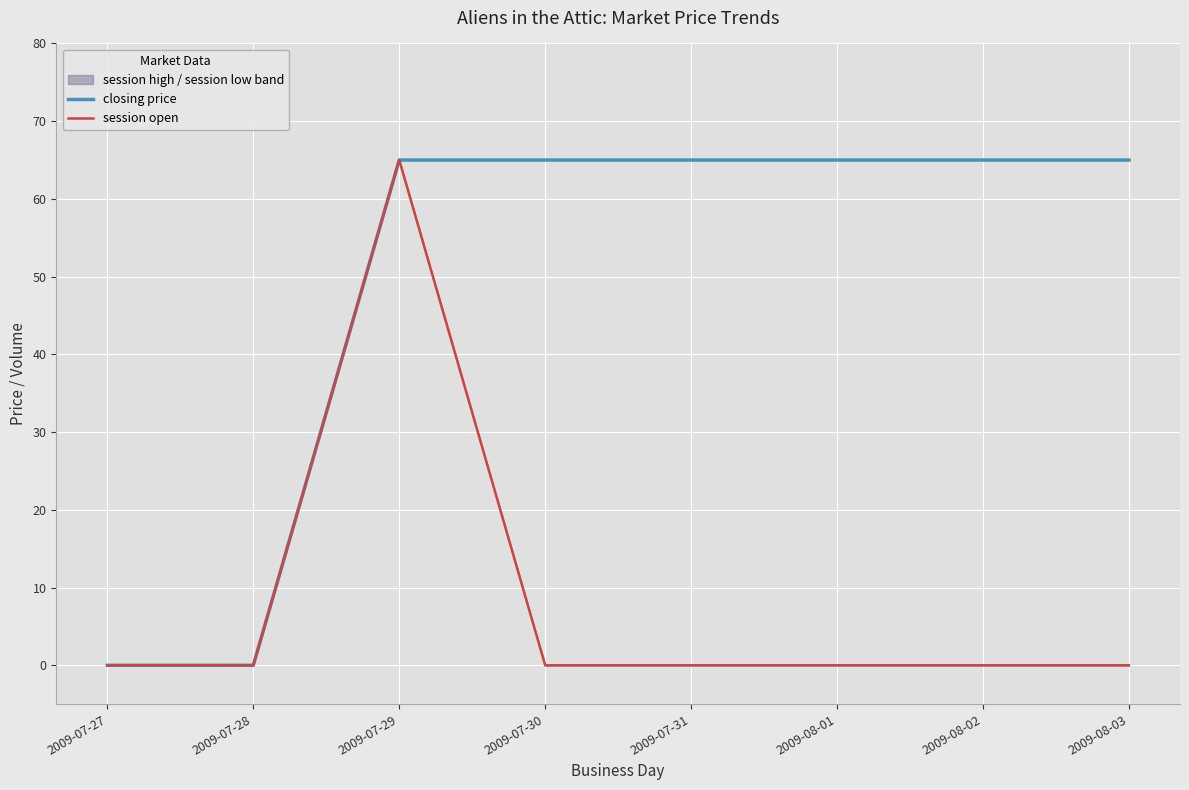

Is it true that session open equals -44 at 2009-08-02?

False